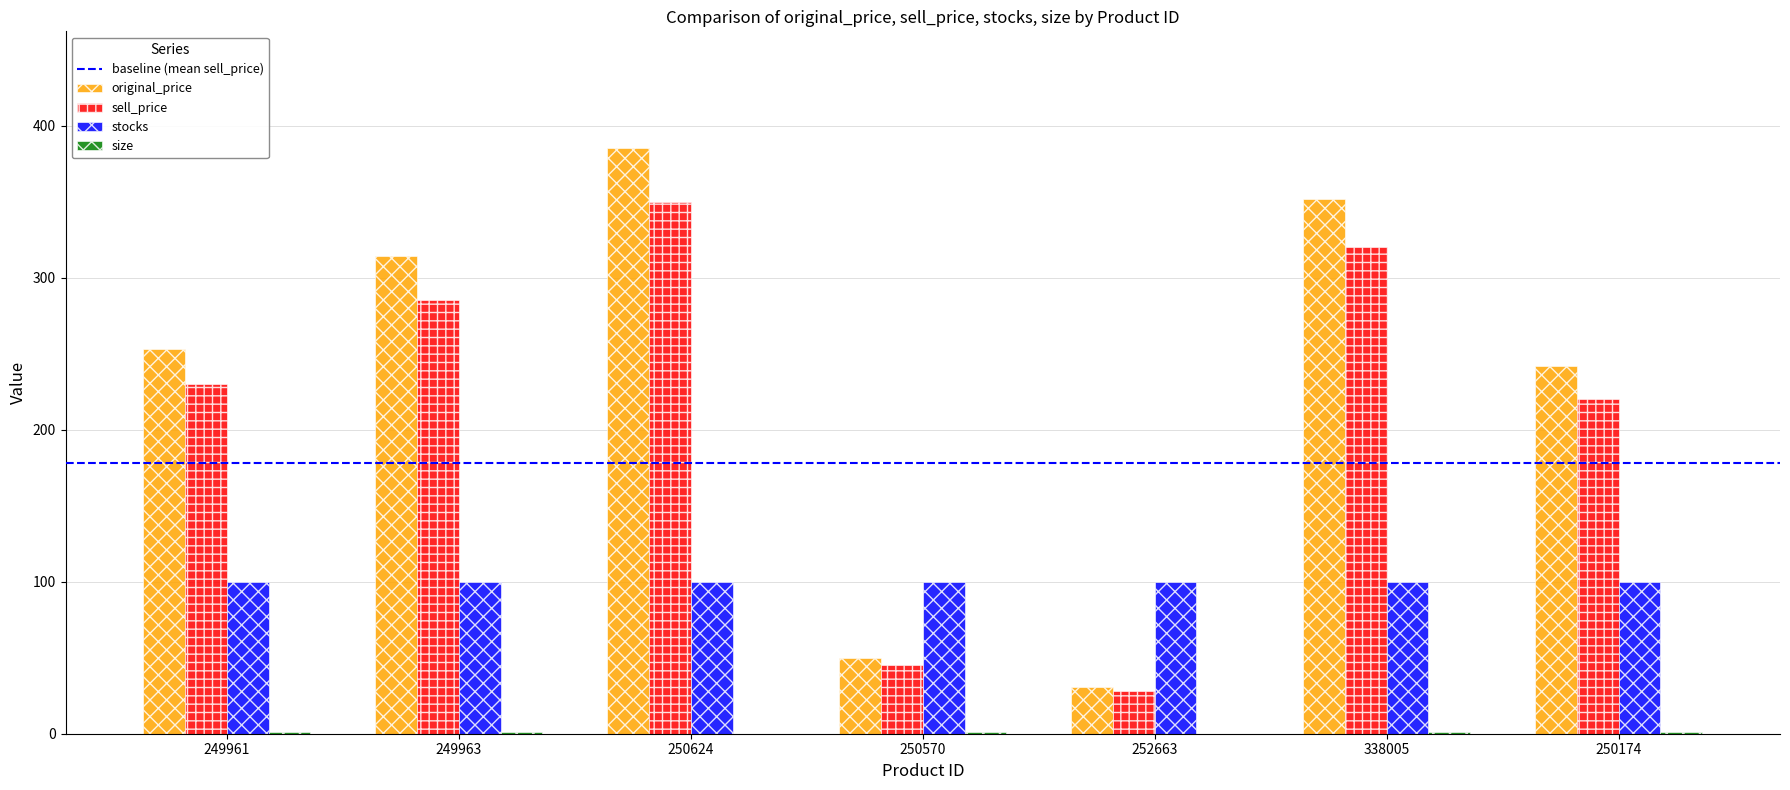

Between 249963 and 338005, which series saw the biggest shift?

original_price